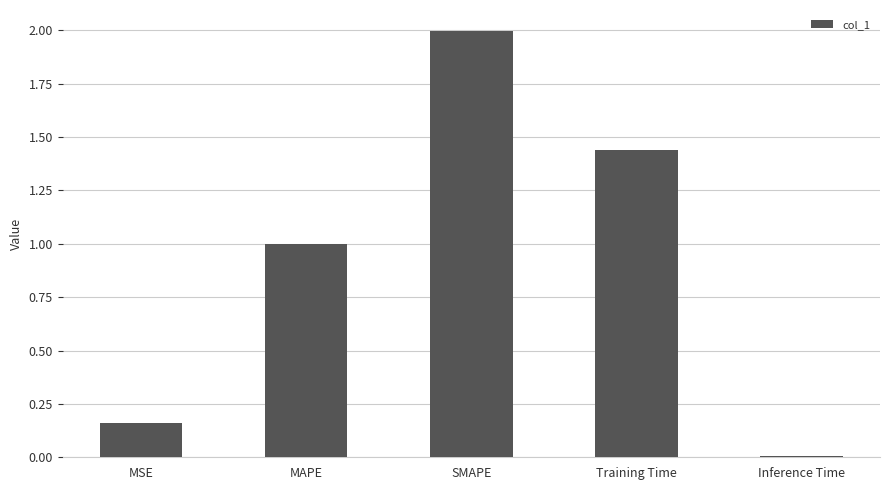

What is the maximum value shown in the chart?

2.0